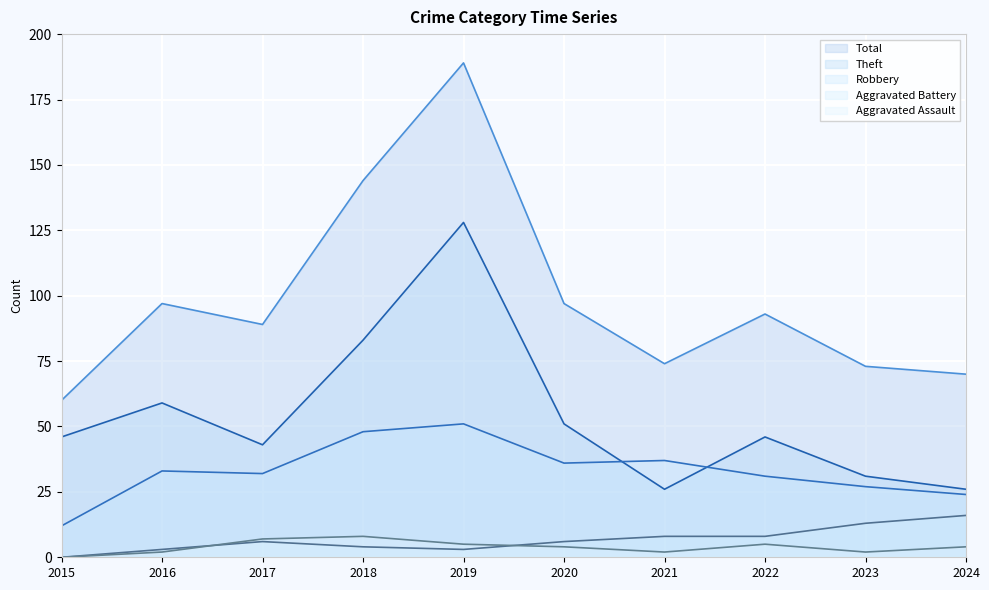

Which series has the largest total across all categories?

Total